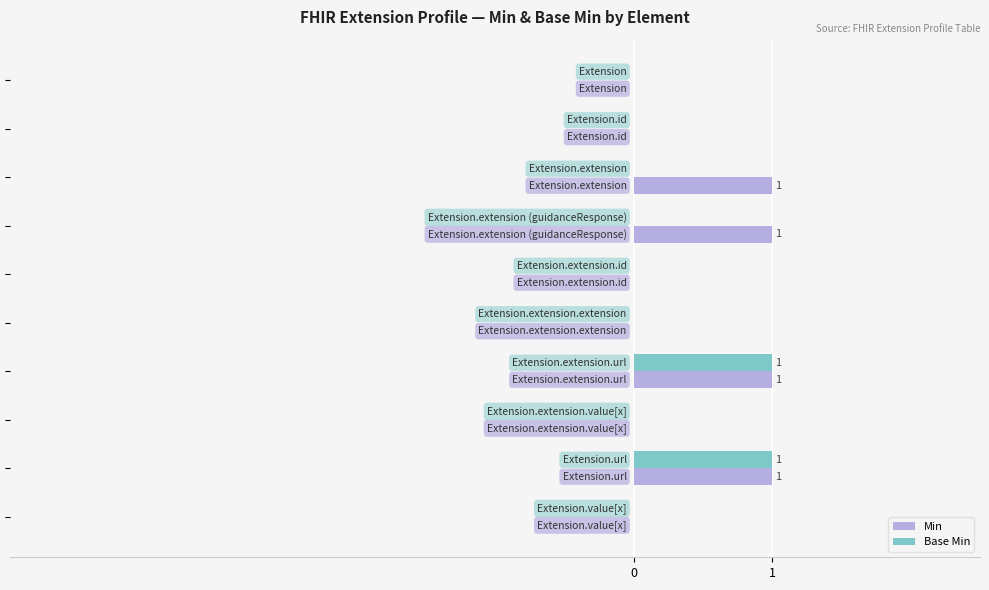

What is the sum of all Min values?

4